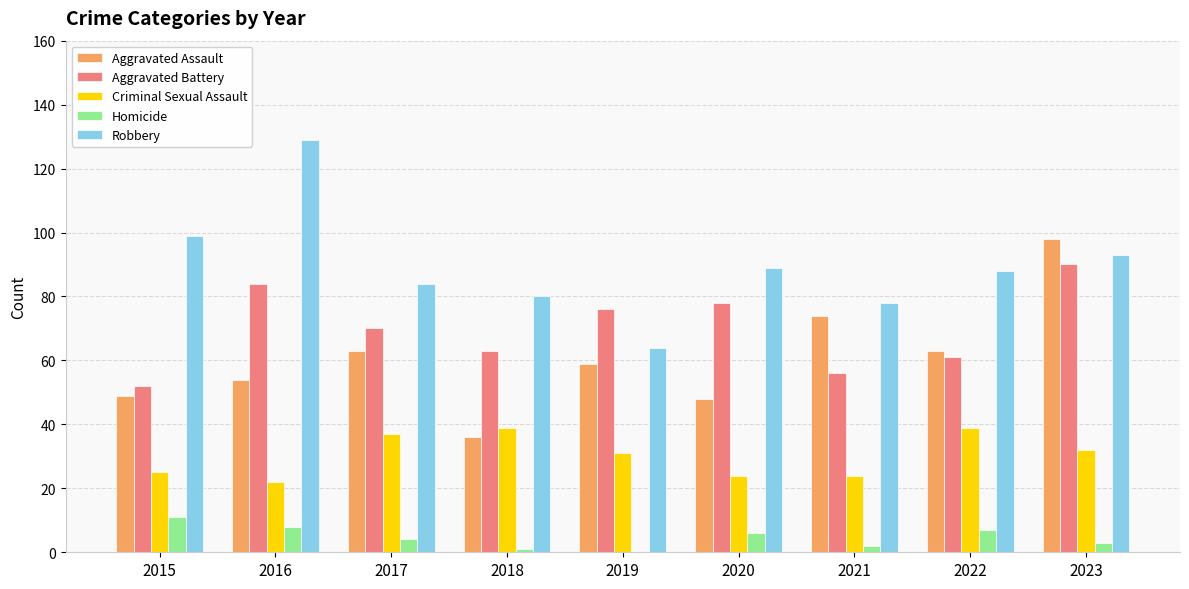

What is the sum of all Criminal Sexual Assault values?

273